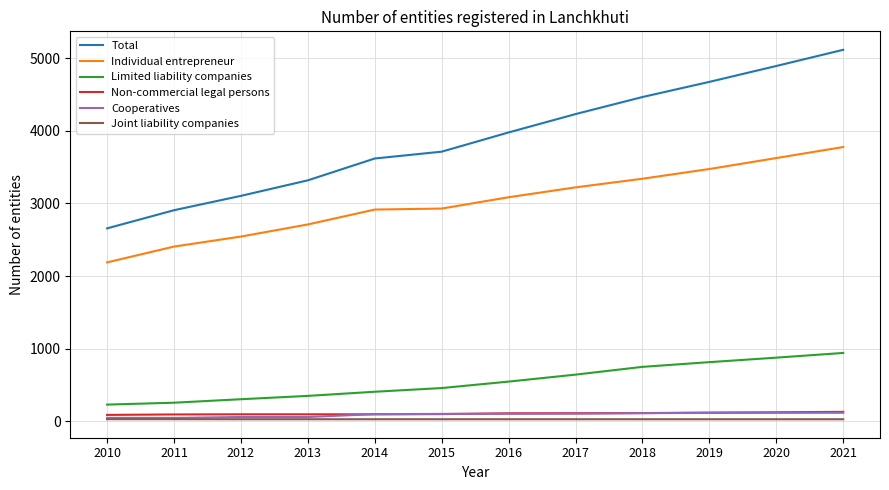

Which series has the widest spread of values?

Total